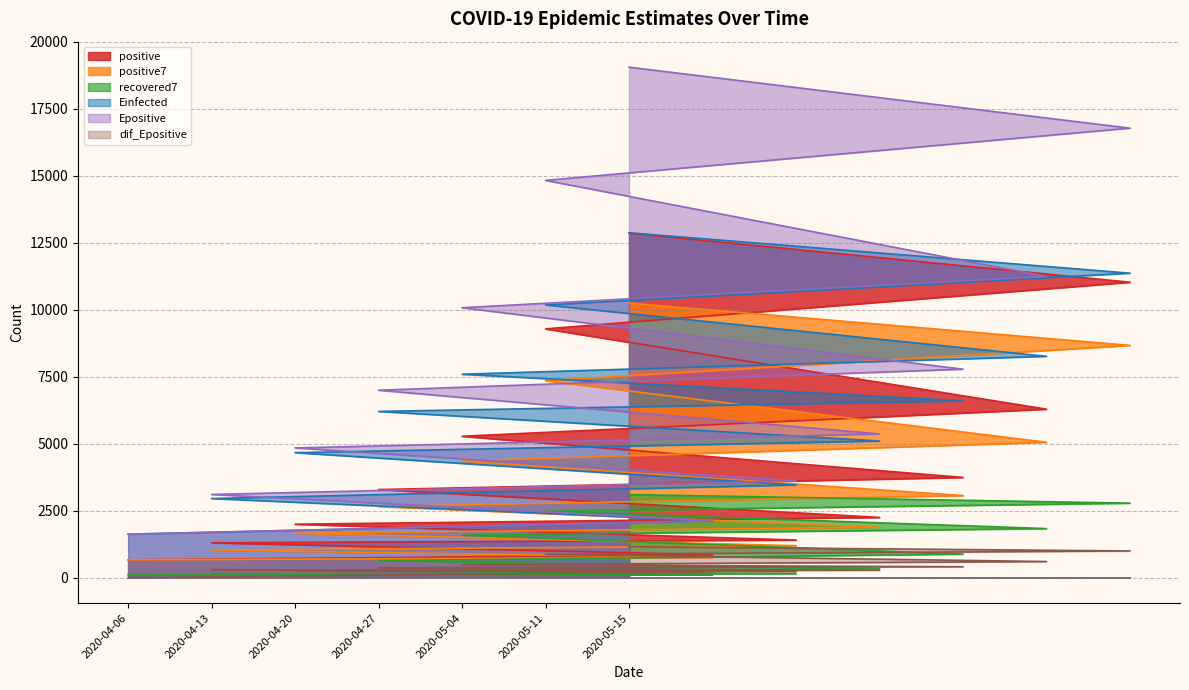

What is the total value across all series at 2020-04-22?

15200.2